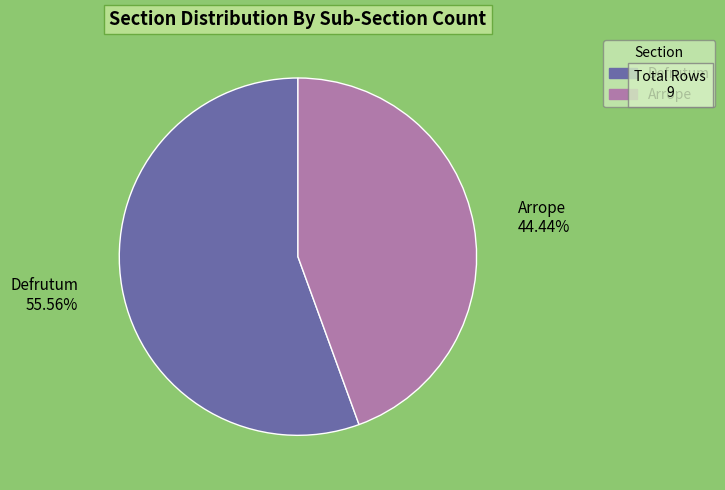

Is it true that Defrutum is 47% of the pie?

False